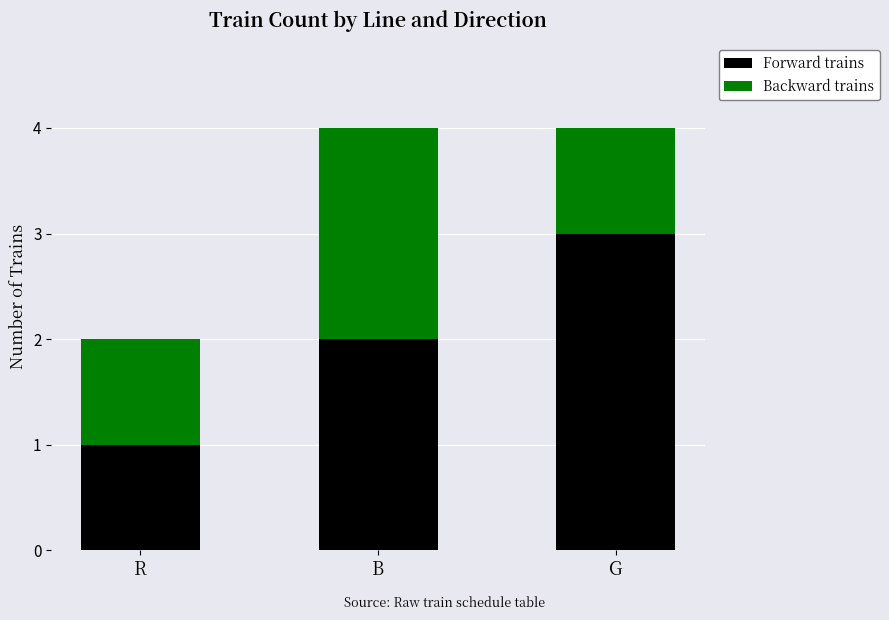

At which label does Forward trains reach its peak?

G